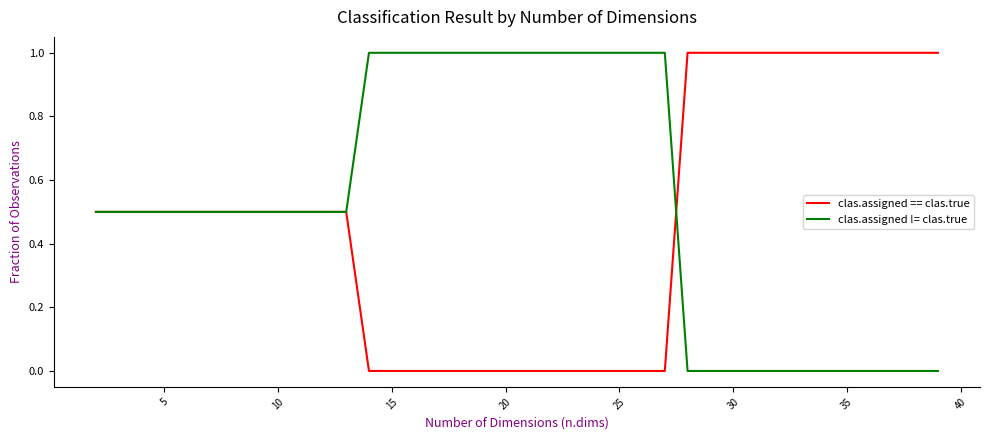

How many lines are shown in the chart?

2